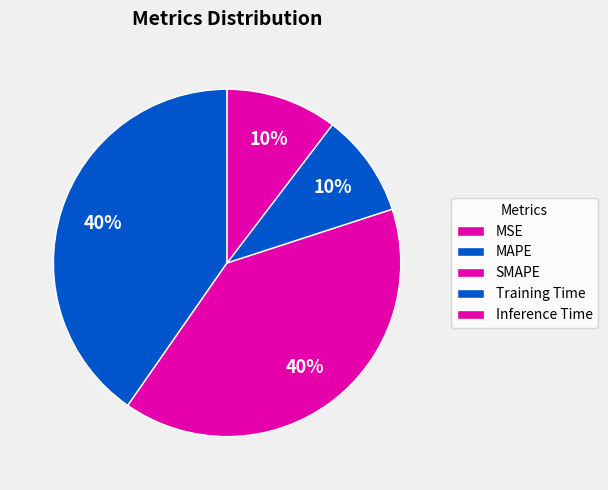

Is Training Time the majority of the pie?

No